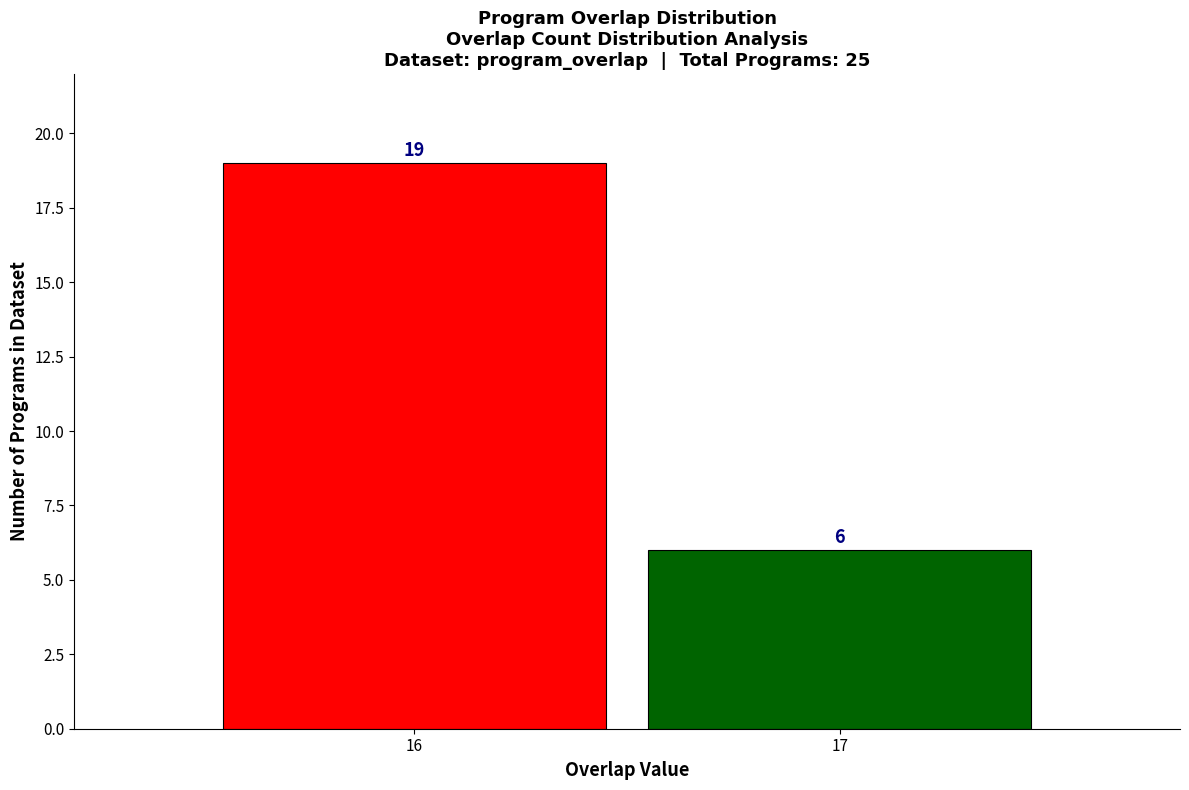

Reading left to right, extract all data points from this chart.

16=19	17=6